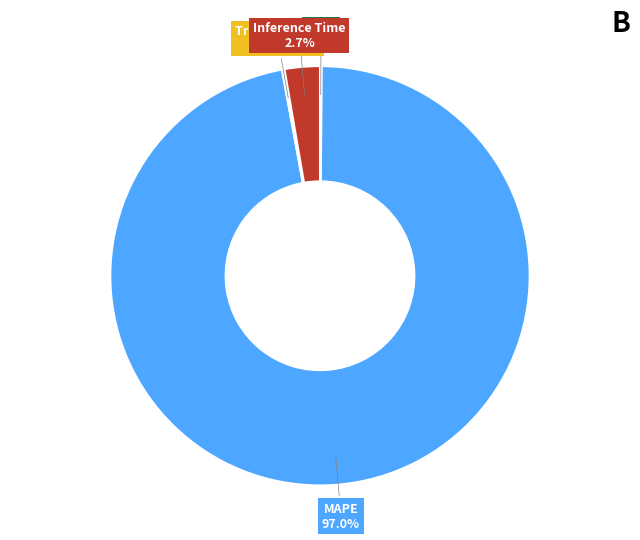

Does any single category account for the majority?

Yes